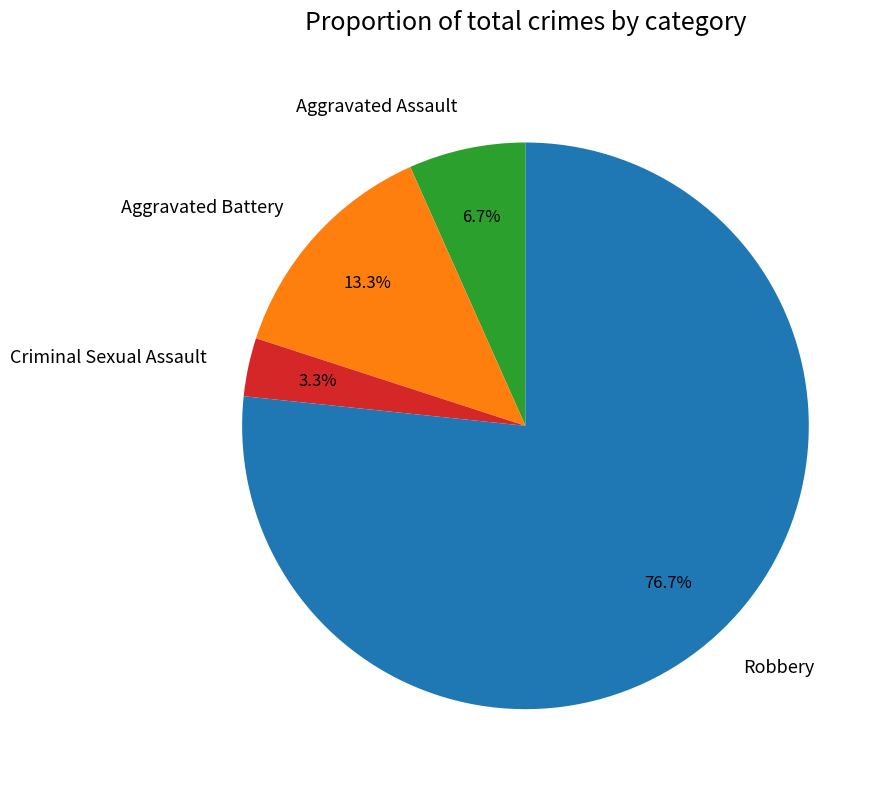

What is the ratio of the value at Robbery to the value at Aggravated Battery?

5.8